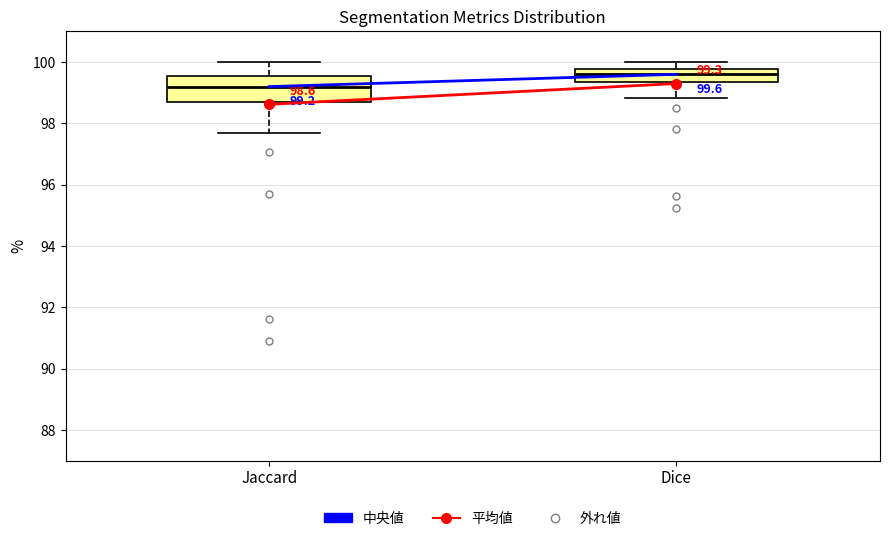

Which box is the tallest, from its lower edge to its upper edge?

Jaccard